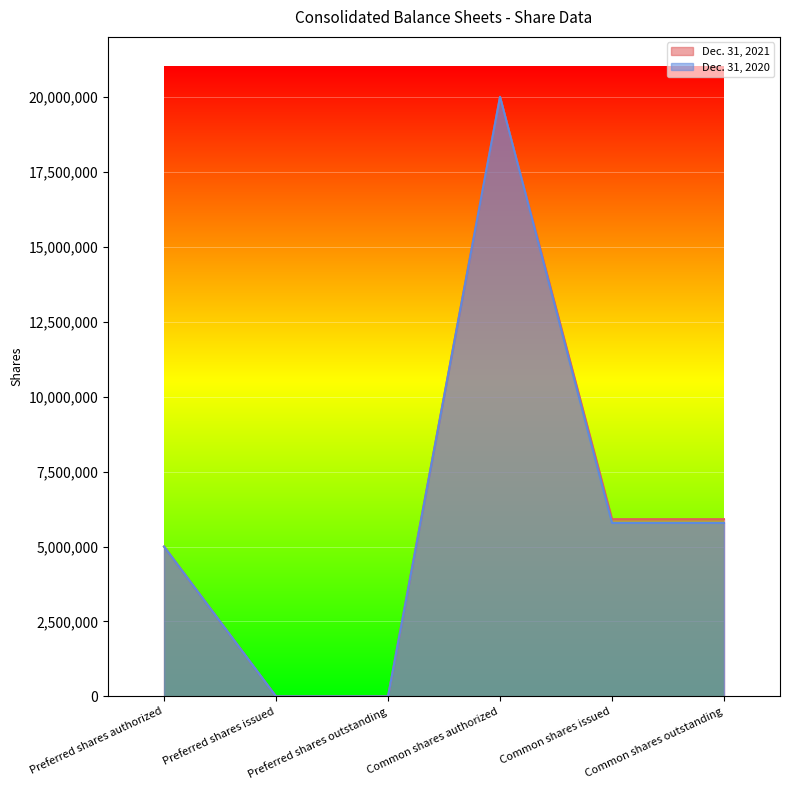

Where does the Dec. 31, 2021 series first go above 5912300?

Common shares authorized